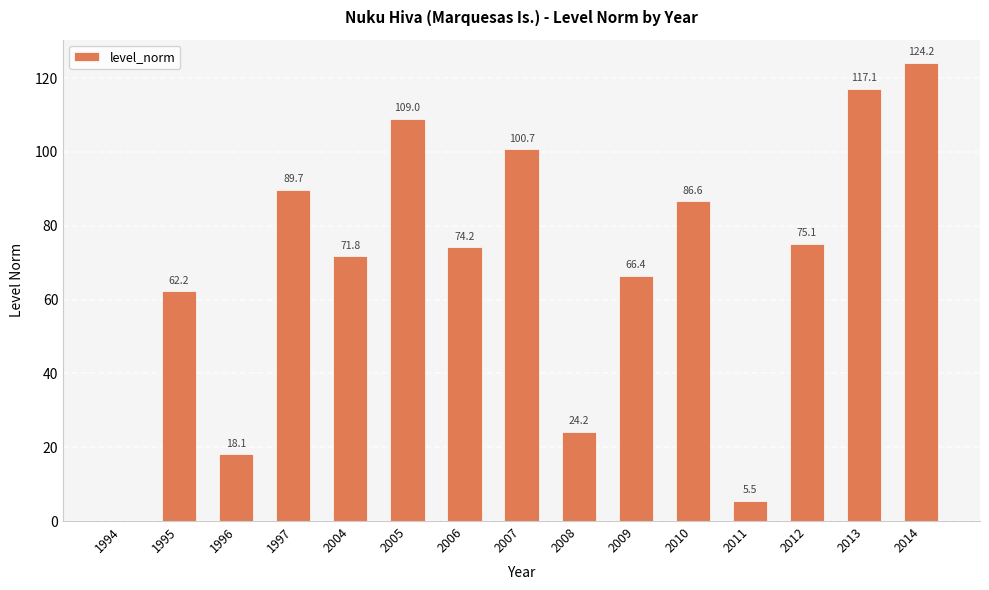

Count the number of data series in this chart.

1